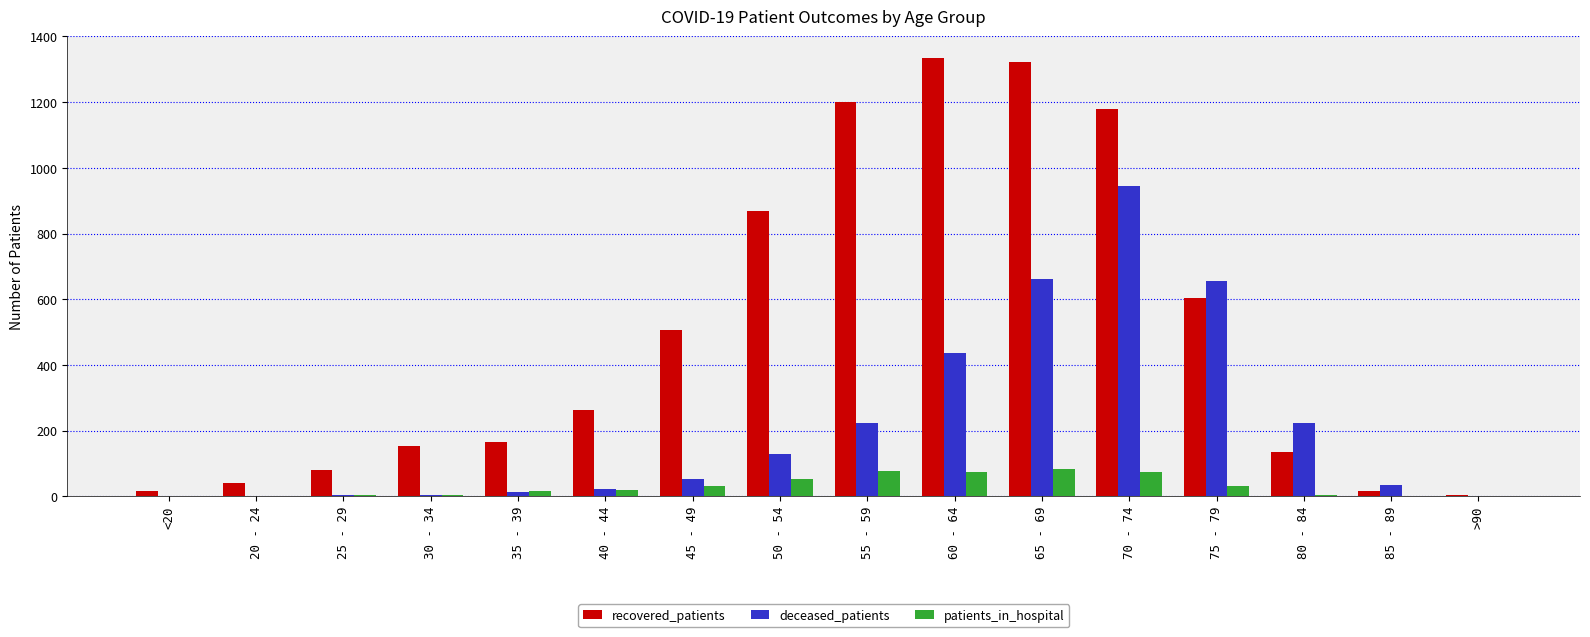

Which series changed the most between 35 - 39 and 85 - 89?

recovered_patients